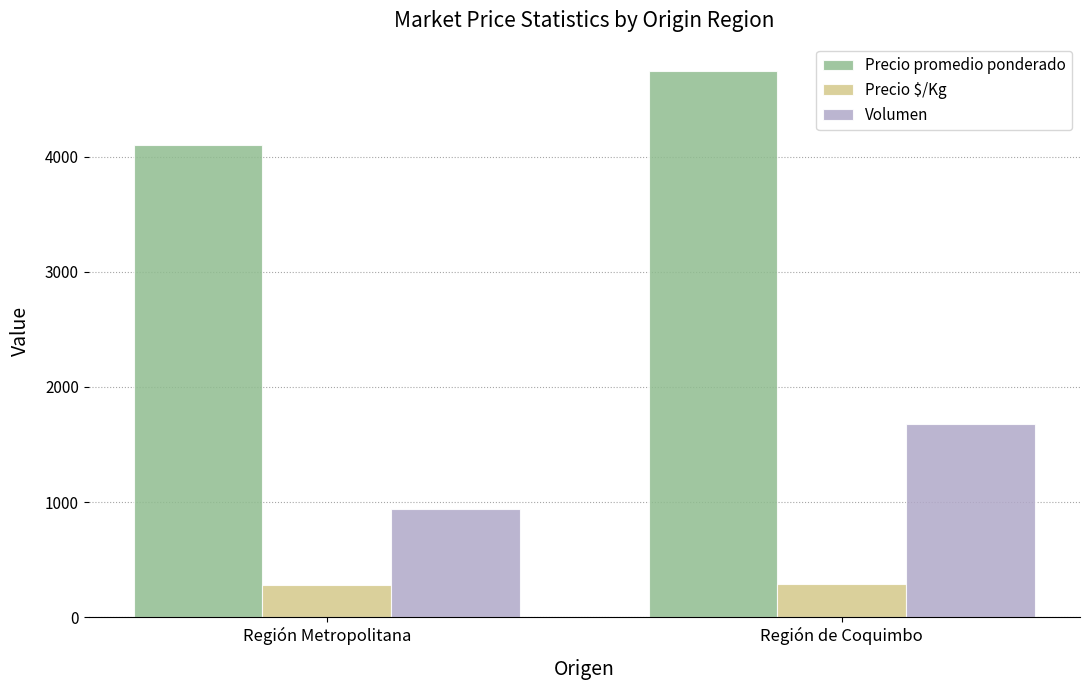

What is the difference between the highest and lowest values at Región de Coquimbo?

4454.8